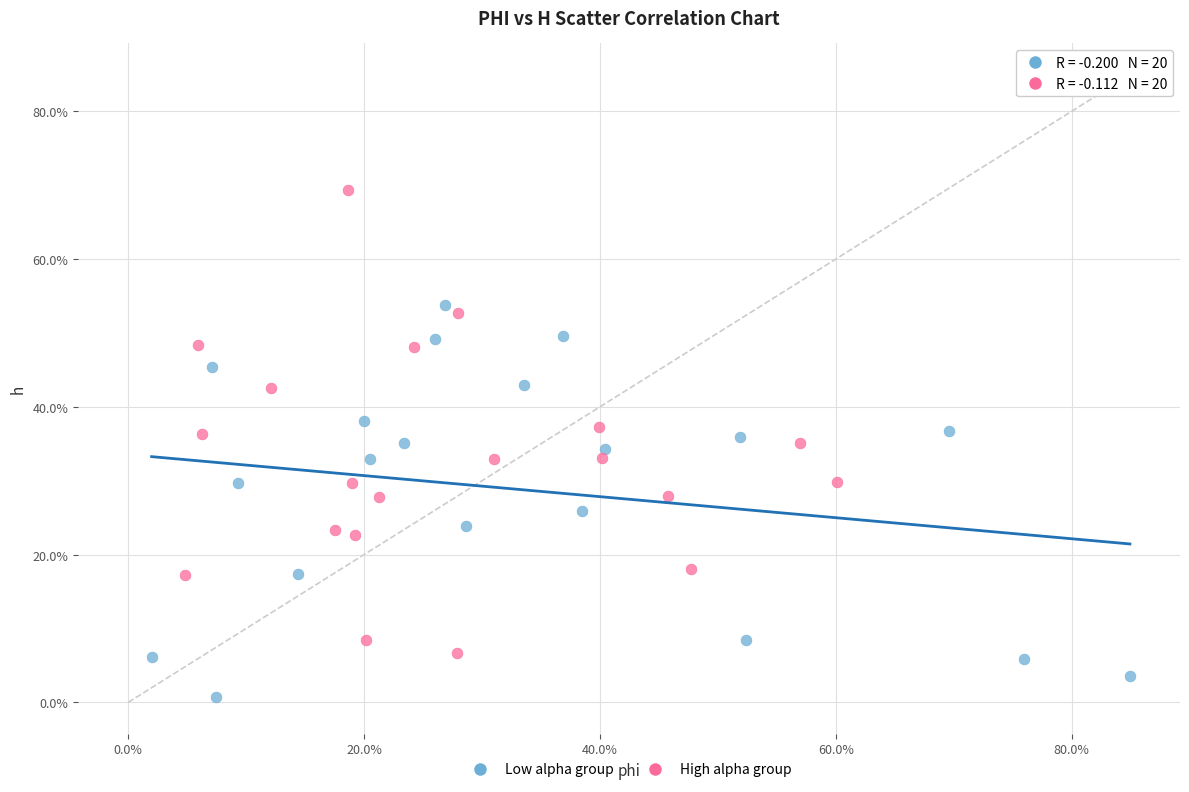

What are all the series names shown in the legend?

Low alpha group, High alpha group